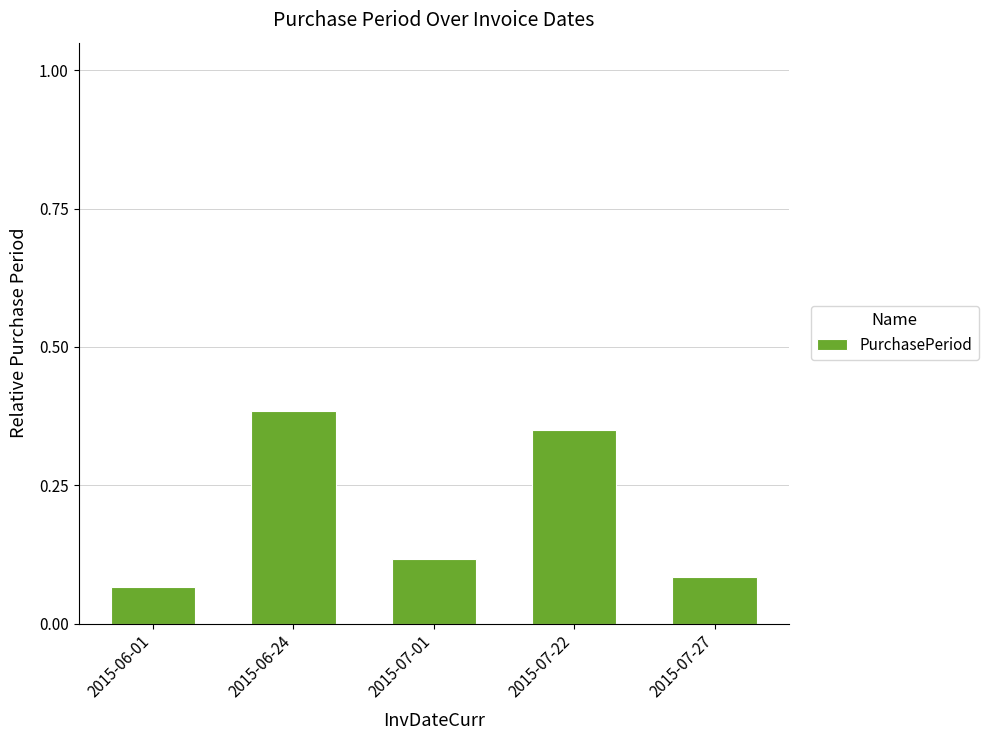

The chart shows a value of 0.5 at 2015-07-22. True or false?

False